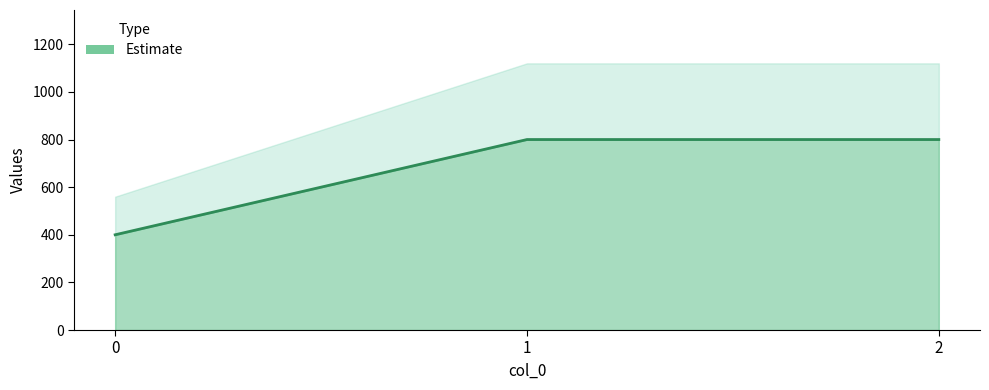

List the labels in order of value, largest first.

1, 2, 0